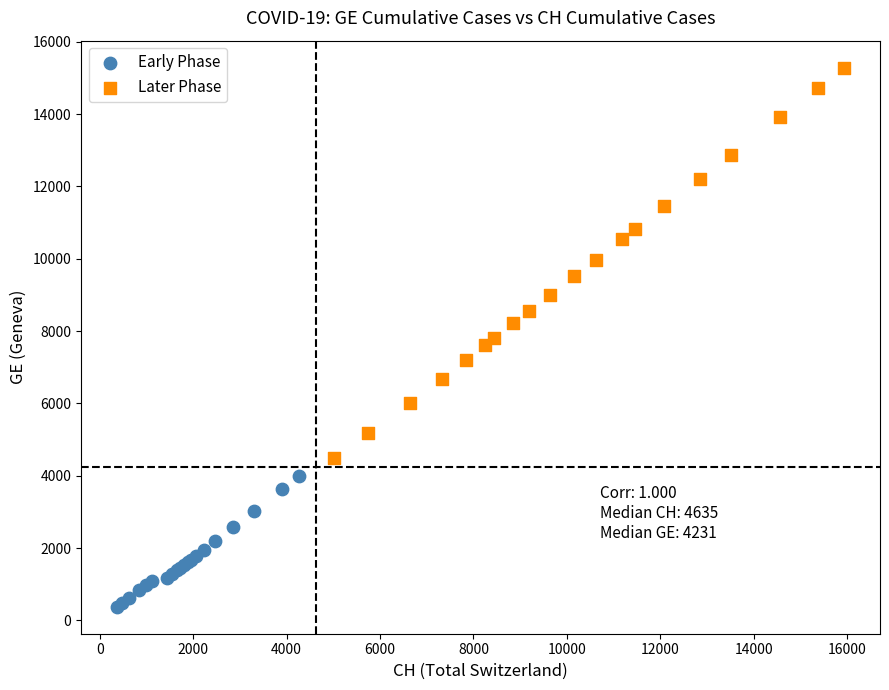

Which series reaches the minimum Y coordinate?

Early Phase